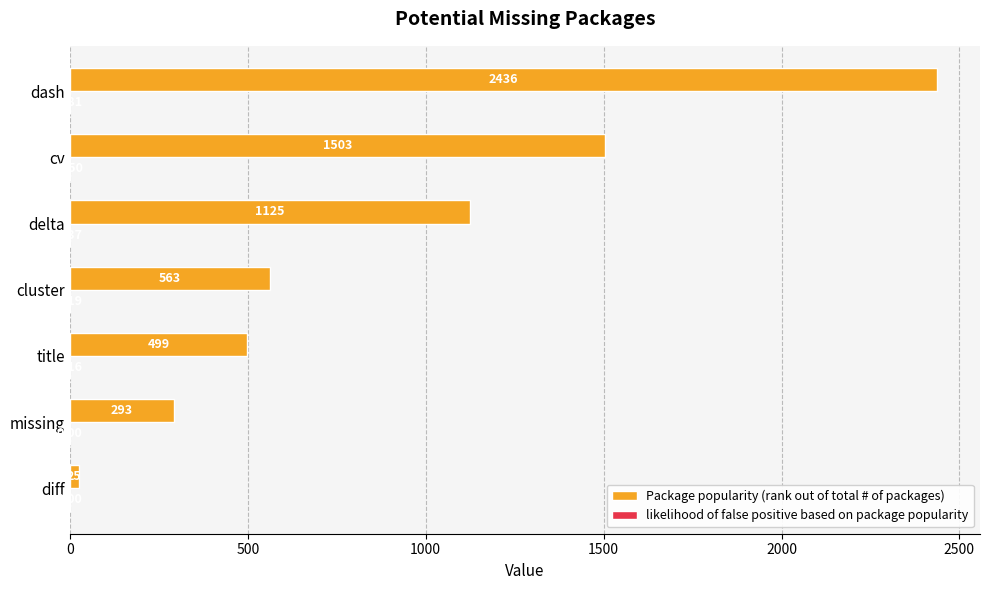

What is the maximum value shown in the chart?

2436.0